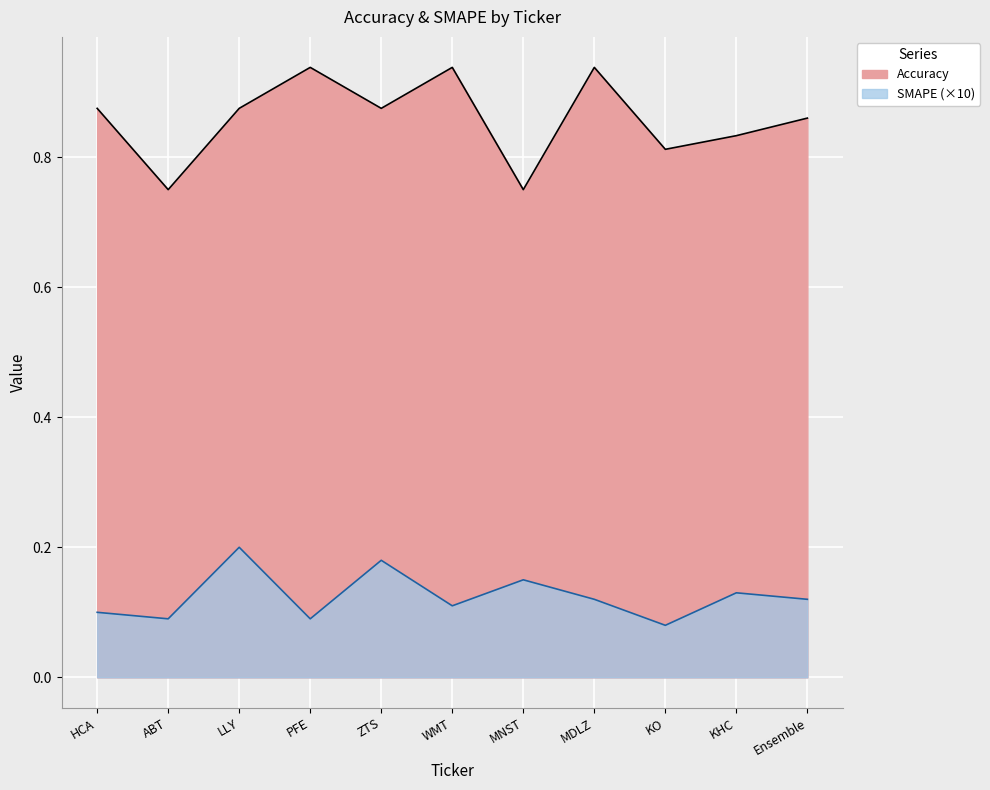

What is the average value of the Accuracy series?

0.9